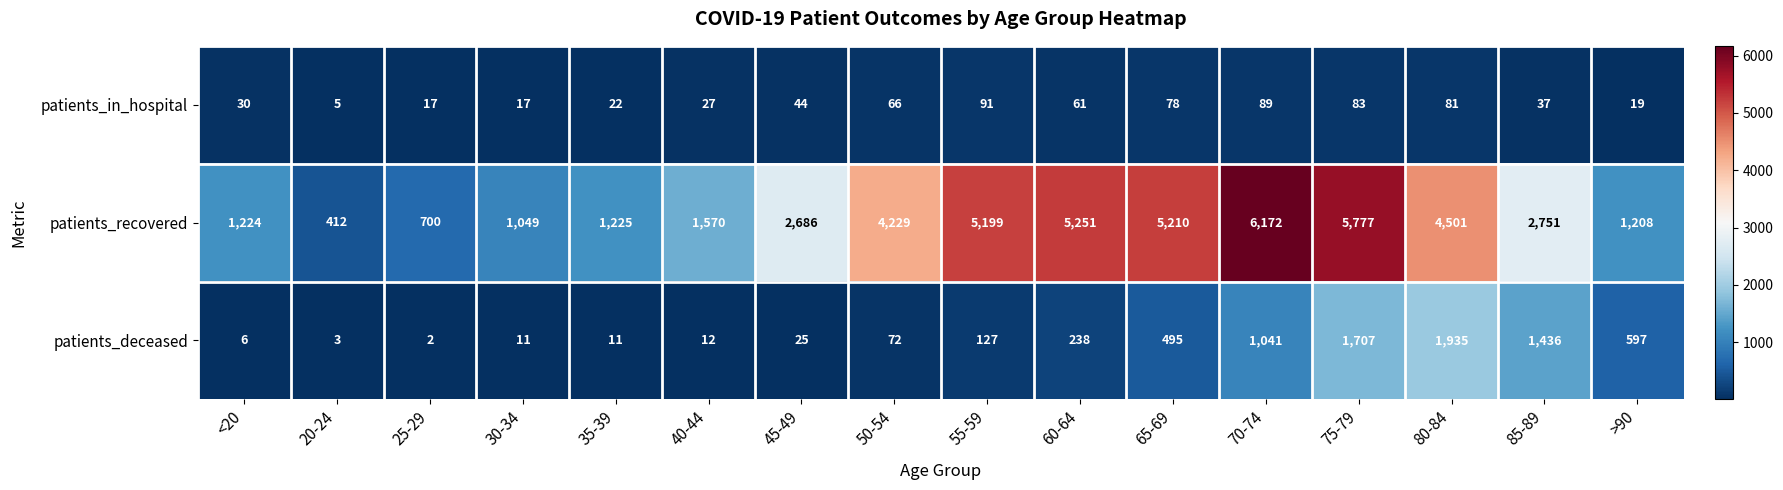

Which category has the lowest value in the patients_deceased series?

25-29